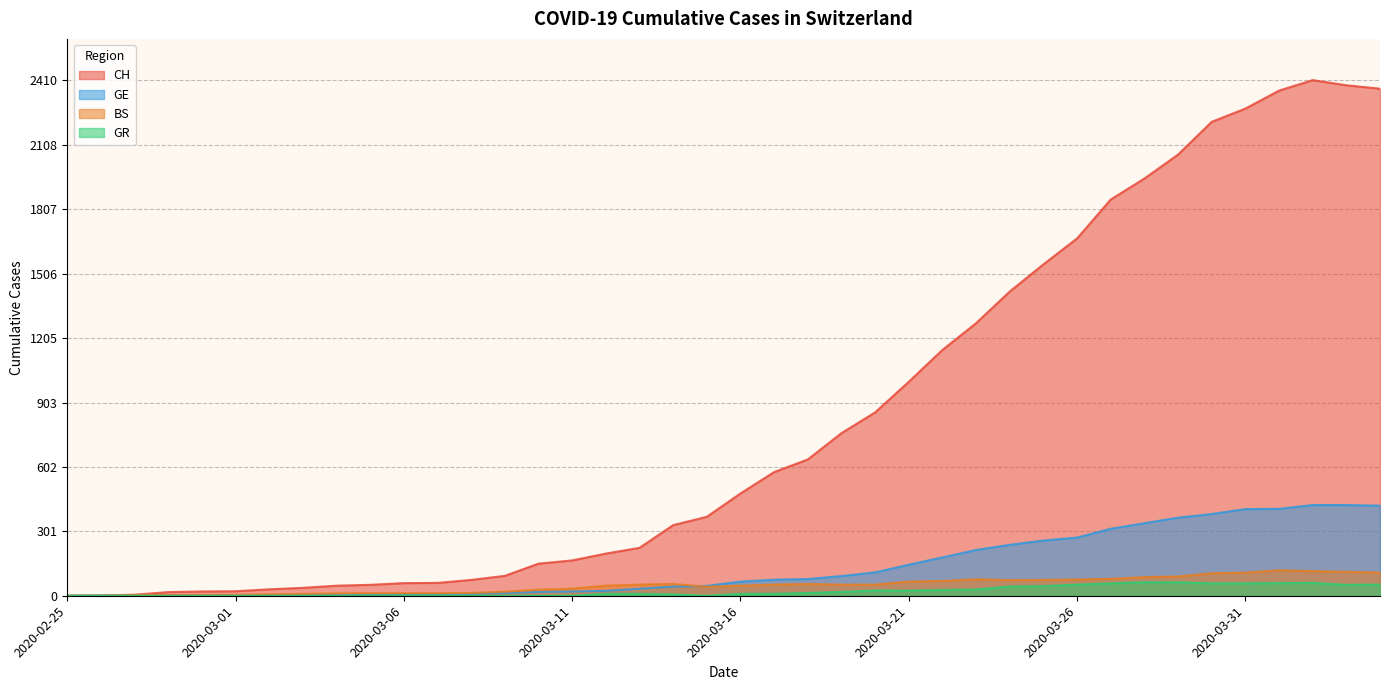

What is the difference between the highest and lowest values at 2020-03-05?

51